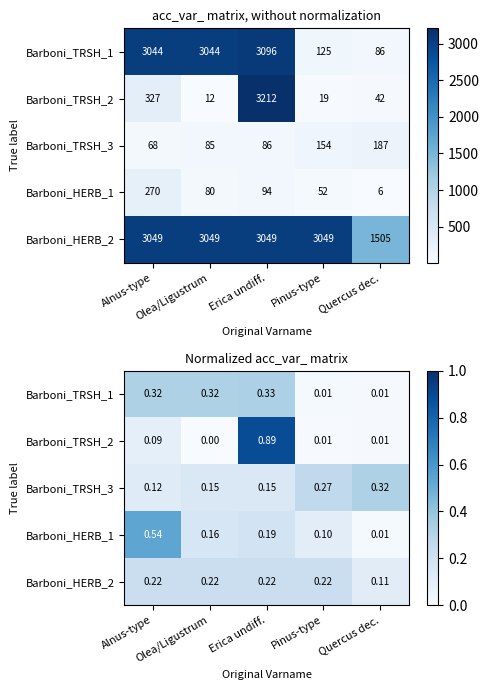

Rank the categories by Barboni_TRSH_2 value from highest to lowest.

Erica undiff., Alnus-type, Quercus dec., Pinus-type, Olea/Ligustrum